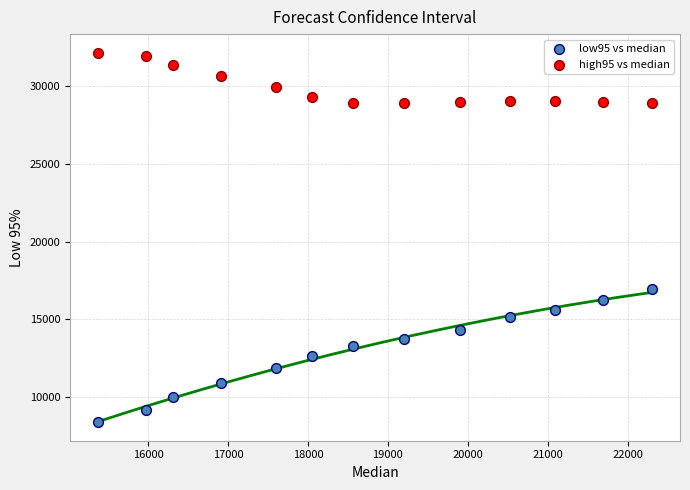

What are all the series names shown in the legend?

low95 vs median, high95 vs median